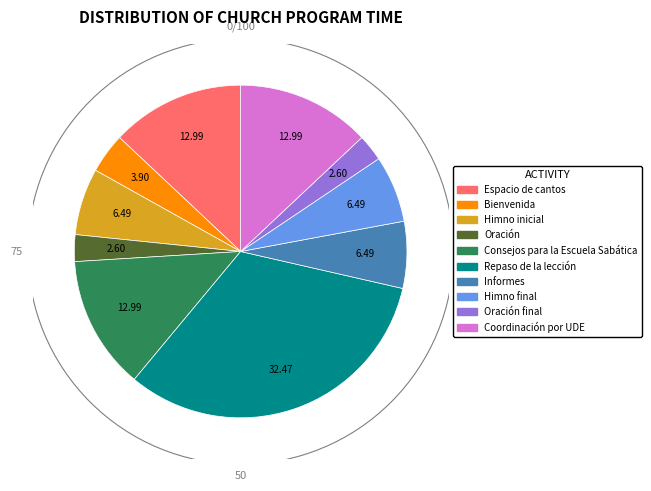

Is there any slice that represents more than half of the pie?

No